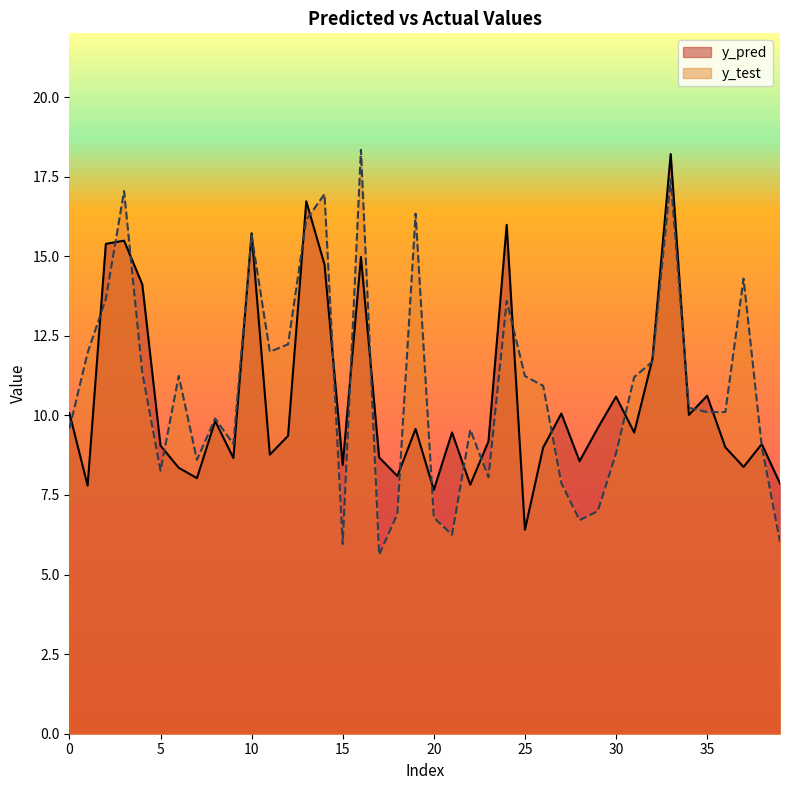

Between 26 and 29, which series saw the biggest shift?

y_test